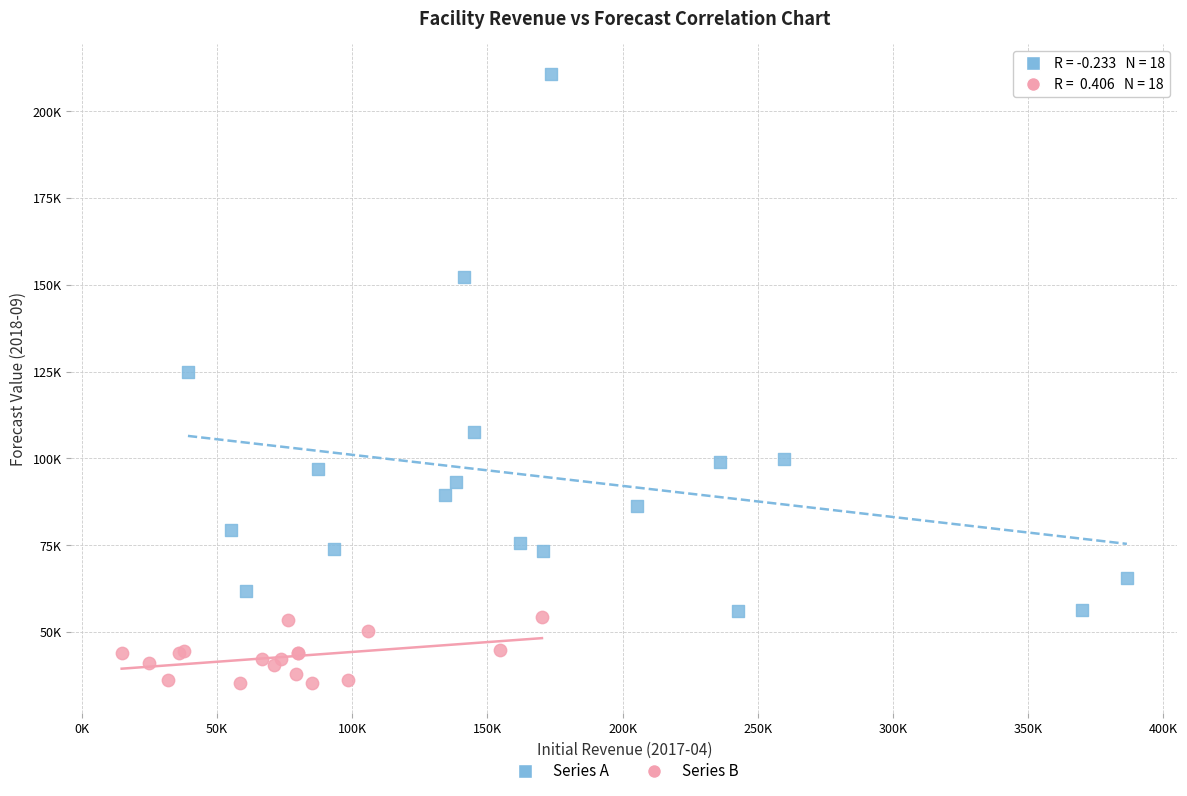

Which series reaches the maximum Y coordinate?

Series A